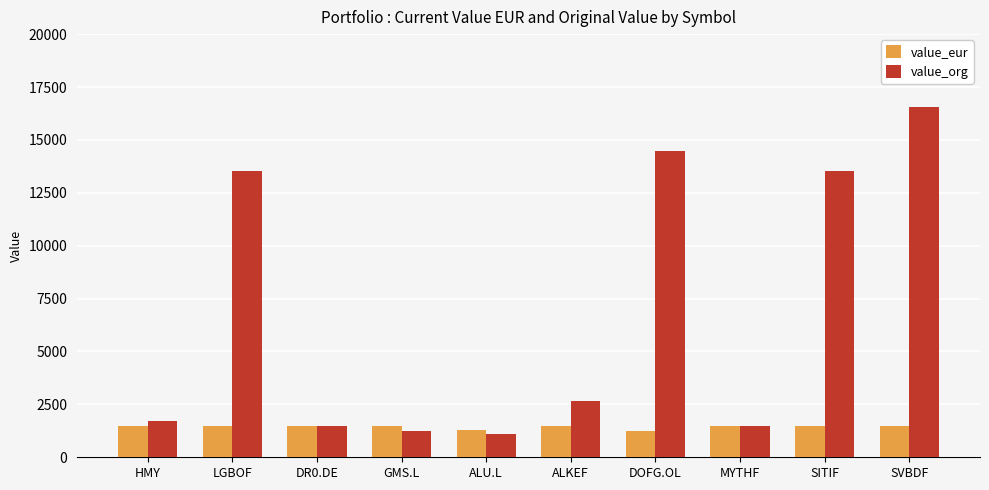

What is the greatest value displayed?

16555.0